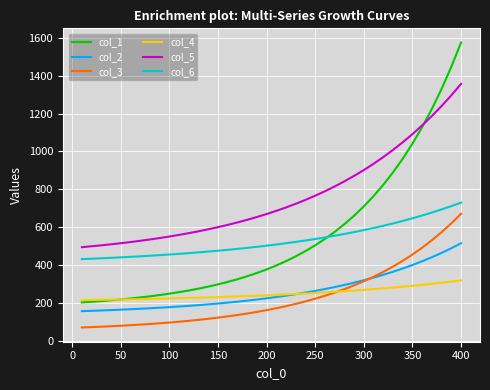

Which series has the widest spread of values?

col_1